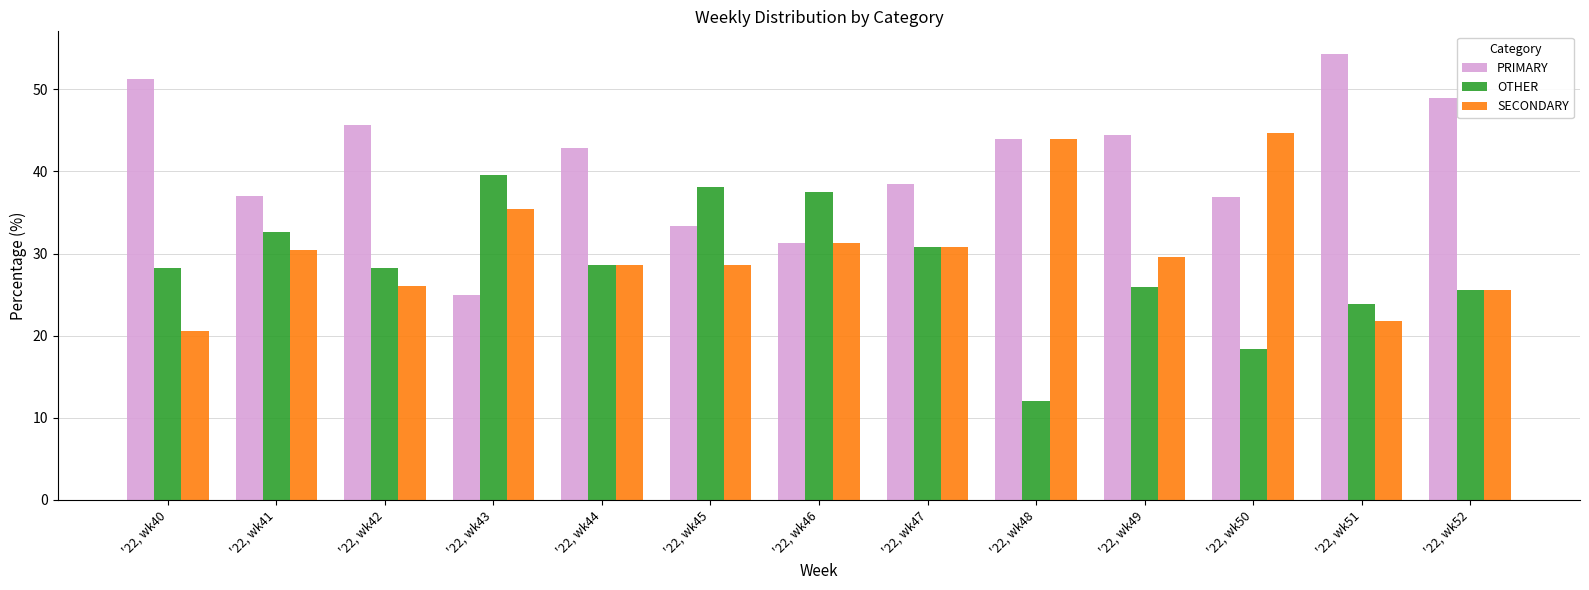

Rank the series by their maximum value, from lowest to highest.

OTHER, SECONDARY, PRIMARY